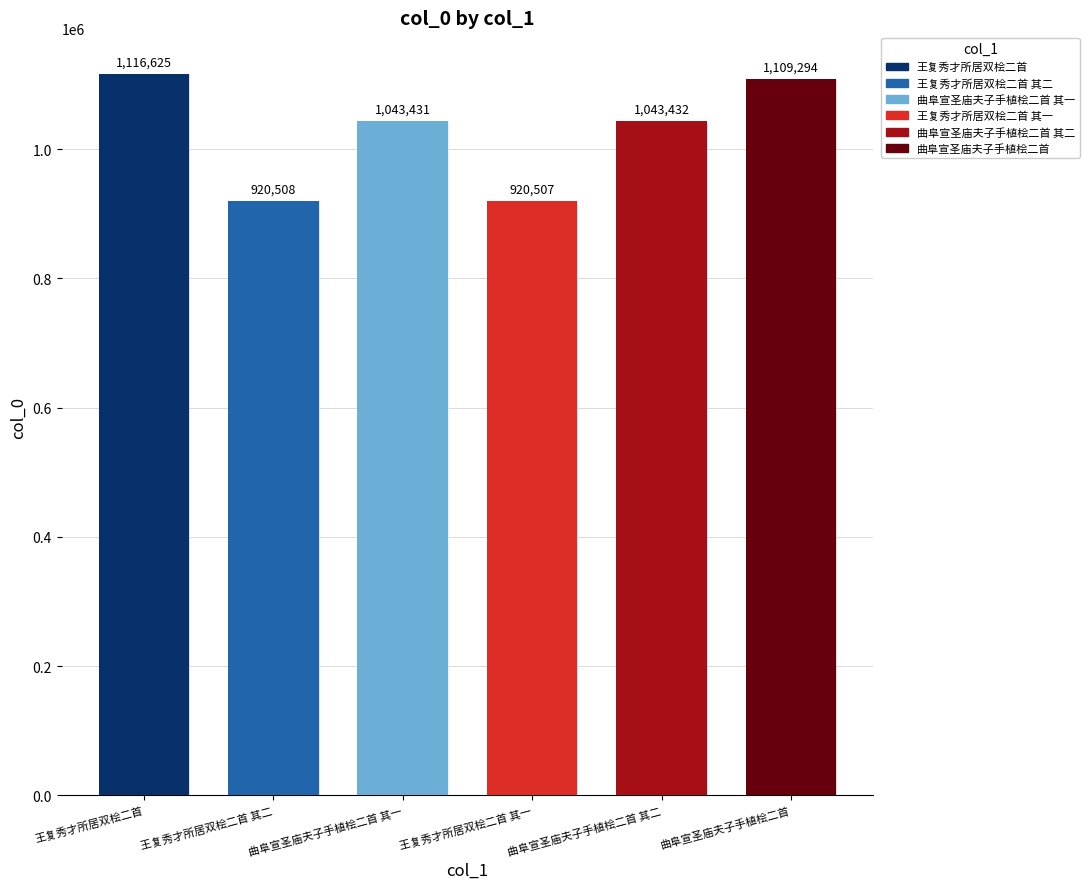

How many bars are there in total?

6